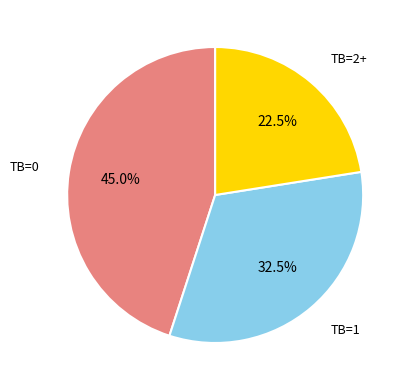

What portion of the pie excludes TB=2+?

77.5%